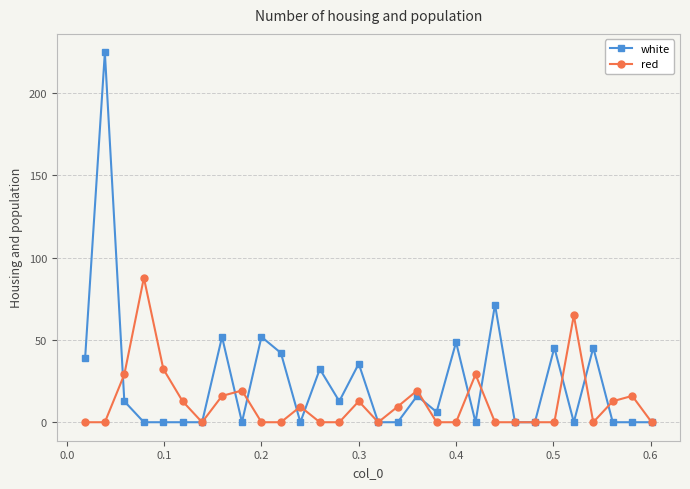

Which series has the widest spread of values?

white